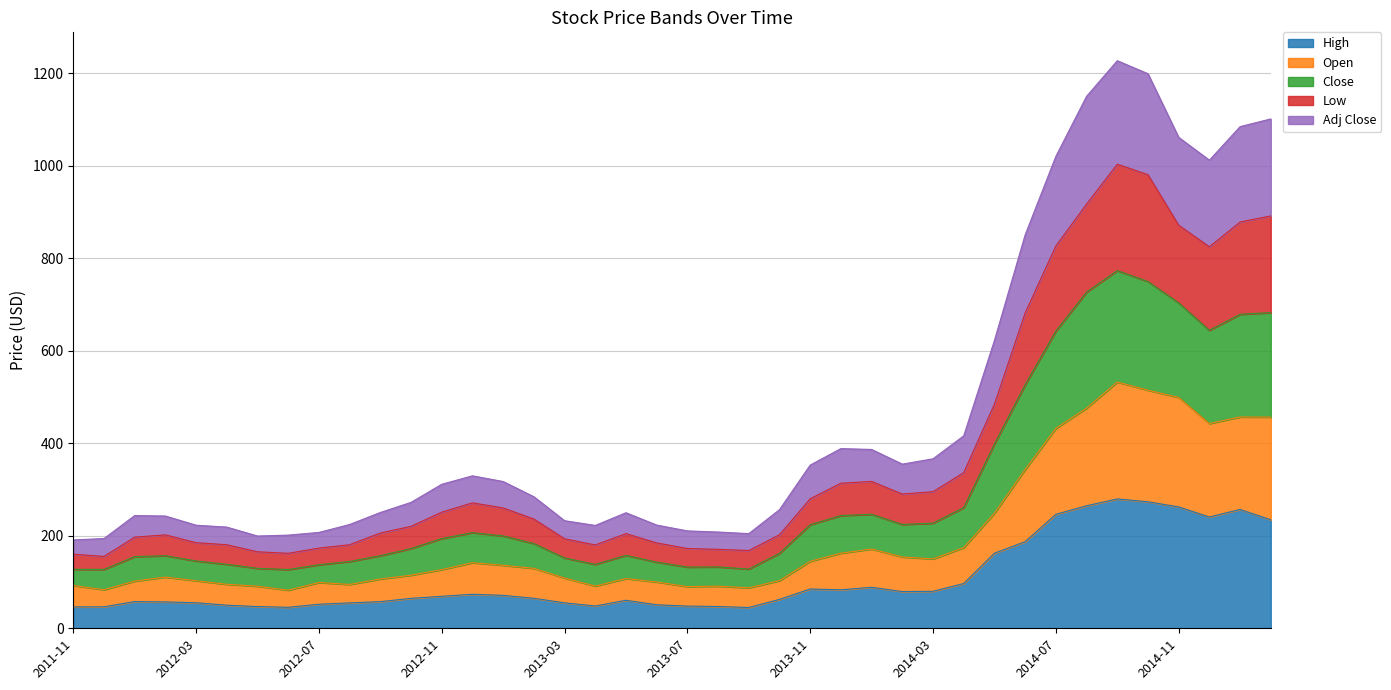

What is the label of the 22nd point from the right?

2013-05